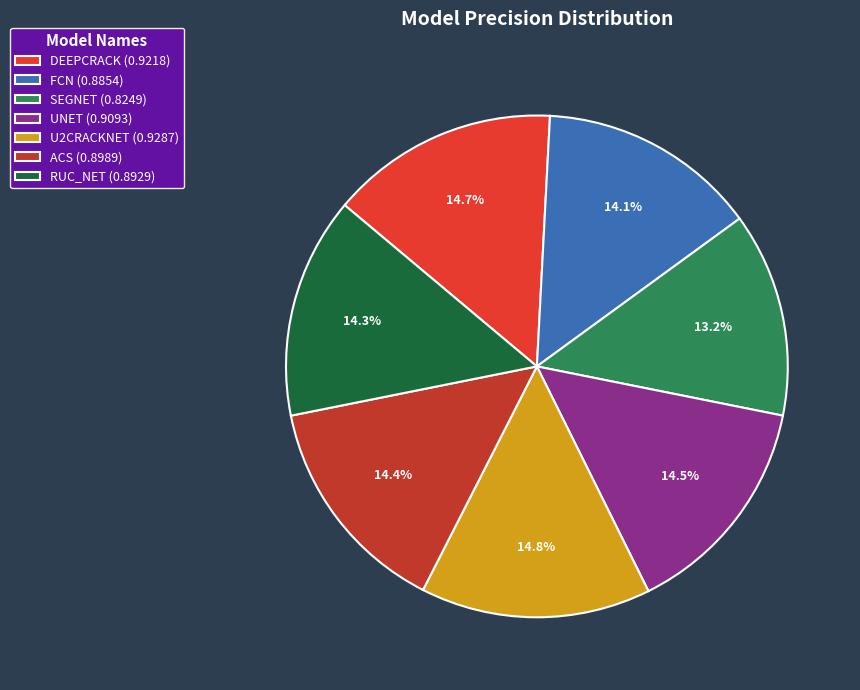

Rank the categories by value from highest to lowest.

U2CRACKNET, DEEPCRACK, UNET, ACS, RUC_NET, FCN, SEGNET